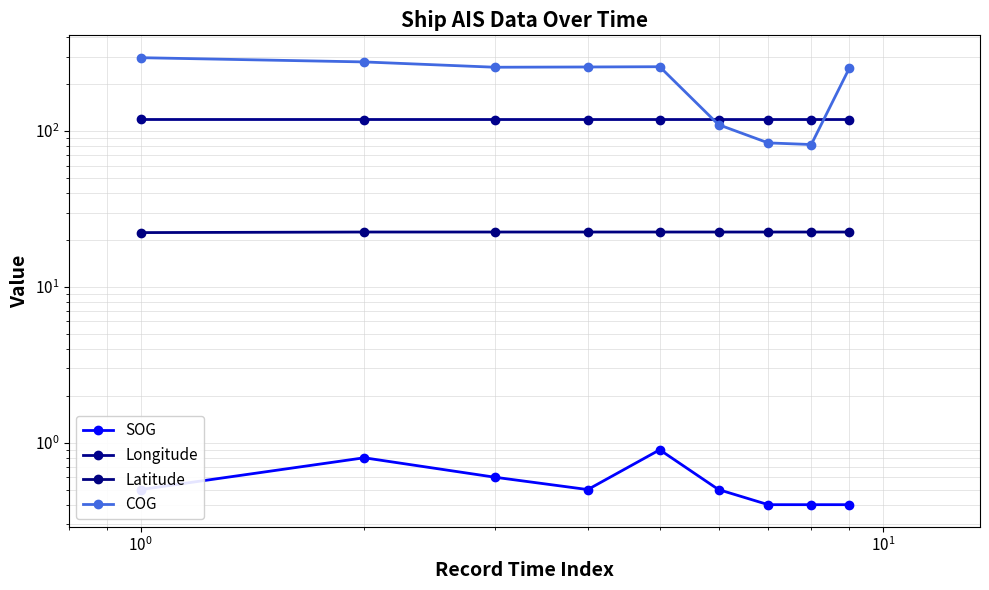

What are all the series names shown in the legend?

SOG, Longitude, Latitude, COG